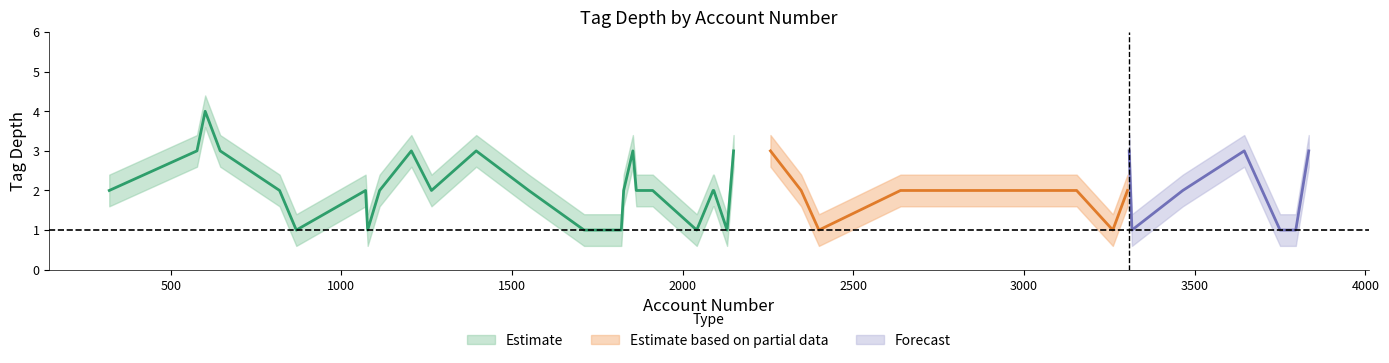

Reading left to right, transcribe all the data shown in this chart.

tag_depth_mean: 2.0	3.0	4.0	3.0	2.0	1.0	2.0	1.0	2.0	3.0	2.0	3.0	2.0	1.0	1.0	1.0	2.0	3.0	2.0	2.0	1.0	2.0	2.0	1.0	3.0	3.0	2.0	1.0	2.0	2.0	2.0	1.0	2.0	3.0	1.0	2.0	3.0	1.0	1.0	3.0
tag_depth_upper: 2.4	3.4	4.4	3.4	2.4	1.4	2.4	1.4	2.4	3.4	2.4	3.4	2.4	1.4	1.4	1.4	2.4	3.4	2.4	2.4	1.4	2.4	2.4	1.4	3.4	3.4	2.4	1.4	2.4	2.4	2.4	1.4	2.4	3.4	1.4	2.4	3.4	1.4	1.4	3.4
tag_depth_lower: 1.6	2.6	3.6	2.6	1.6	0.6	1.6	0.6	1.6	2.6	1.6	2.6	1.6	0.6	0.6	0.6	1.6	2.6	1.6	1.6	0.6	1.6	1.6	0.6	2.6	2.6	1.6	0.6	1.6	1.6	1.6	0.6	1.6	2.6	0.6	1.6	2.6	0.6	0.6	2.6